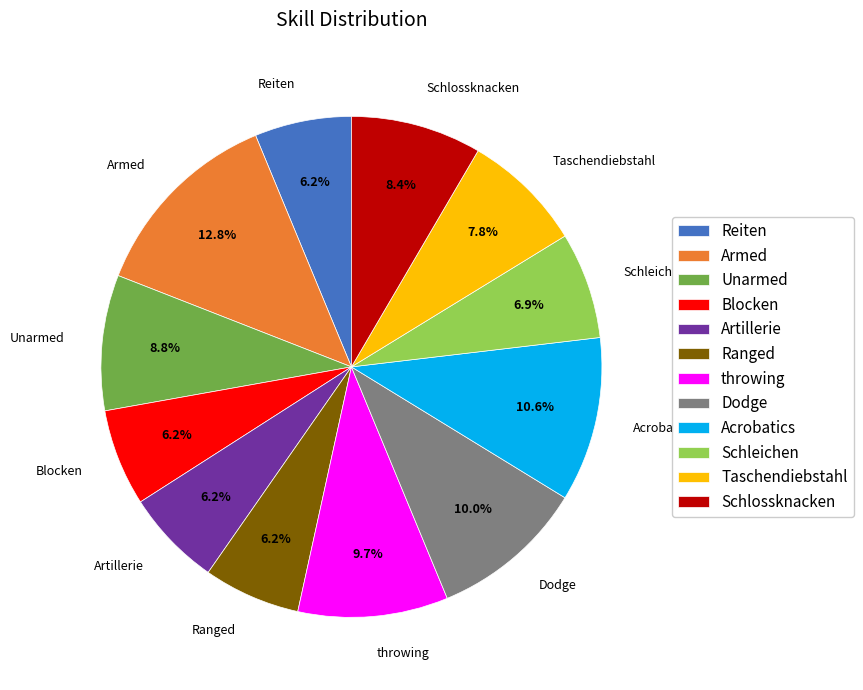

Which category has the biggest portion of the pie?

Armed